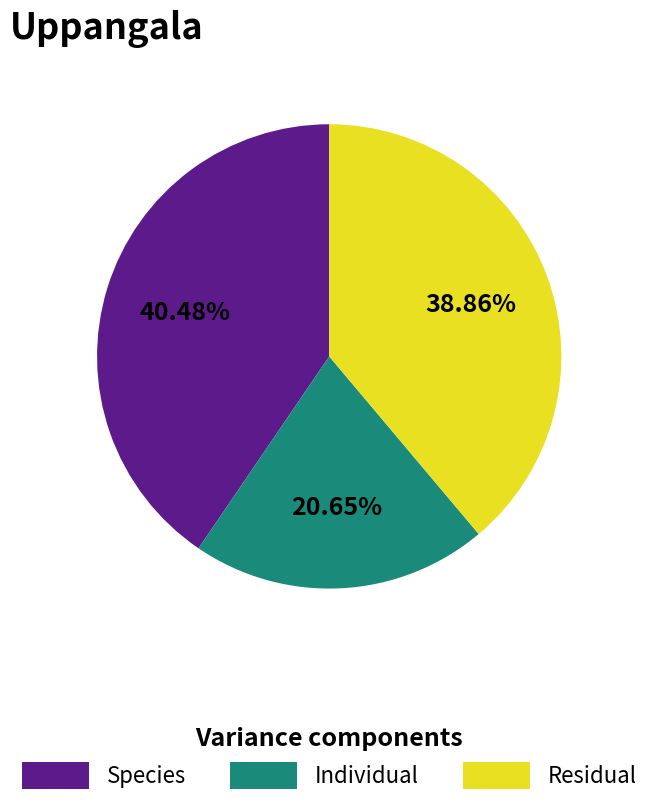

Rank the categories by value from highest to lowest.

Species, Residual, Individual